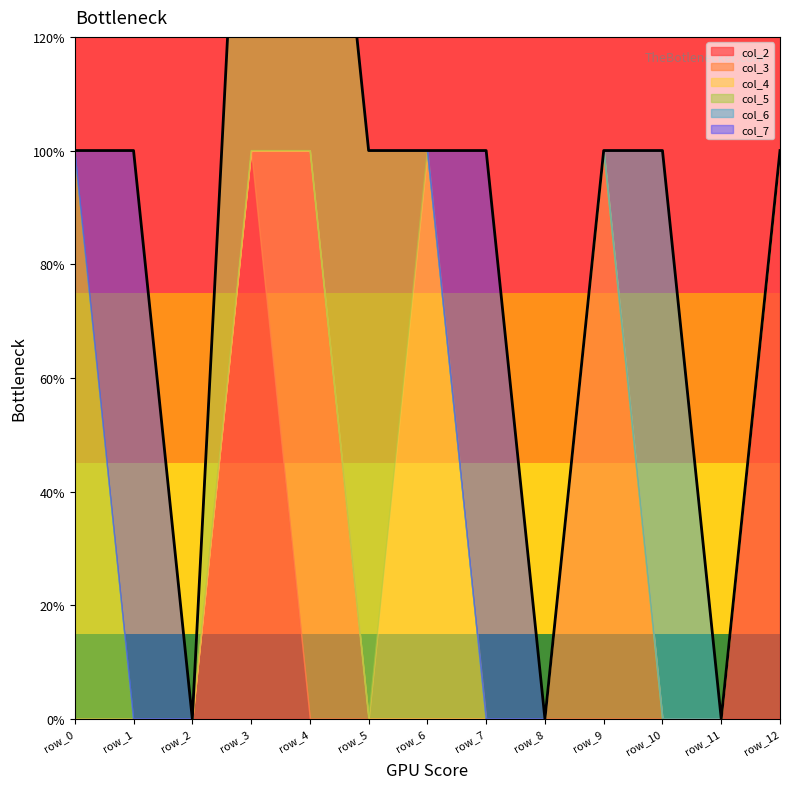

Which series changed the most between row_1 and row_3?

col_2